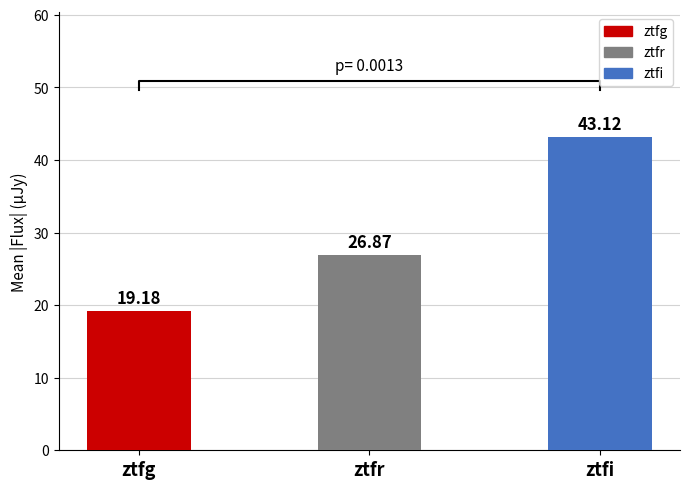

What is the difference between the values at ztfg and ztfi?

23.9